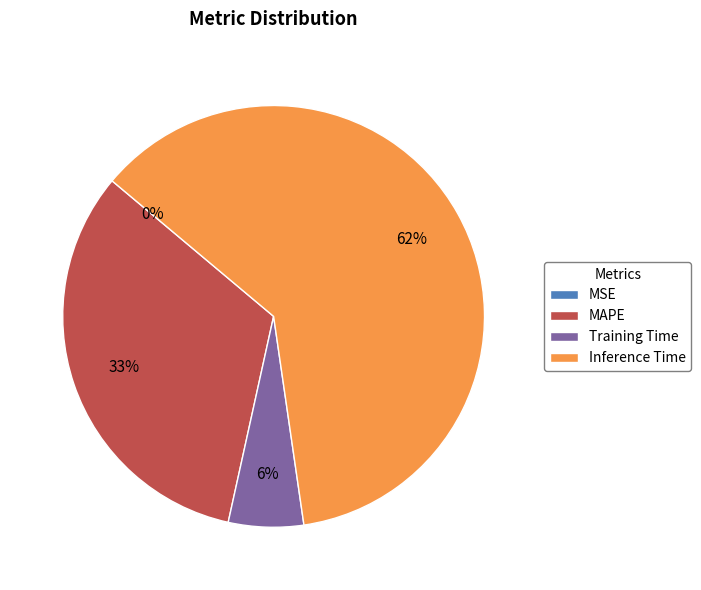

Is there a majority slice in this chart?

Yes